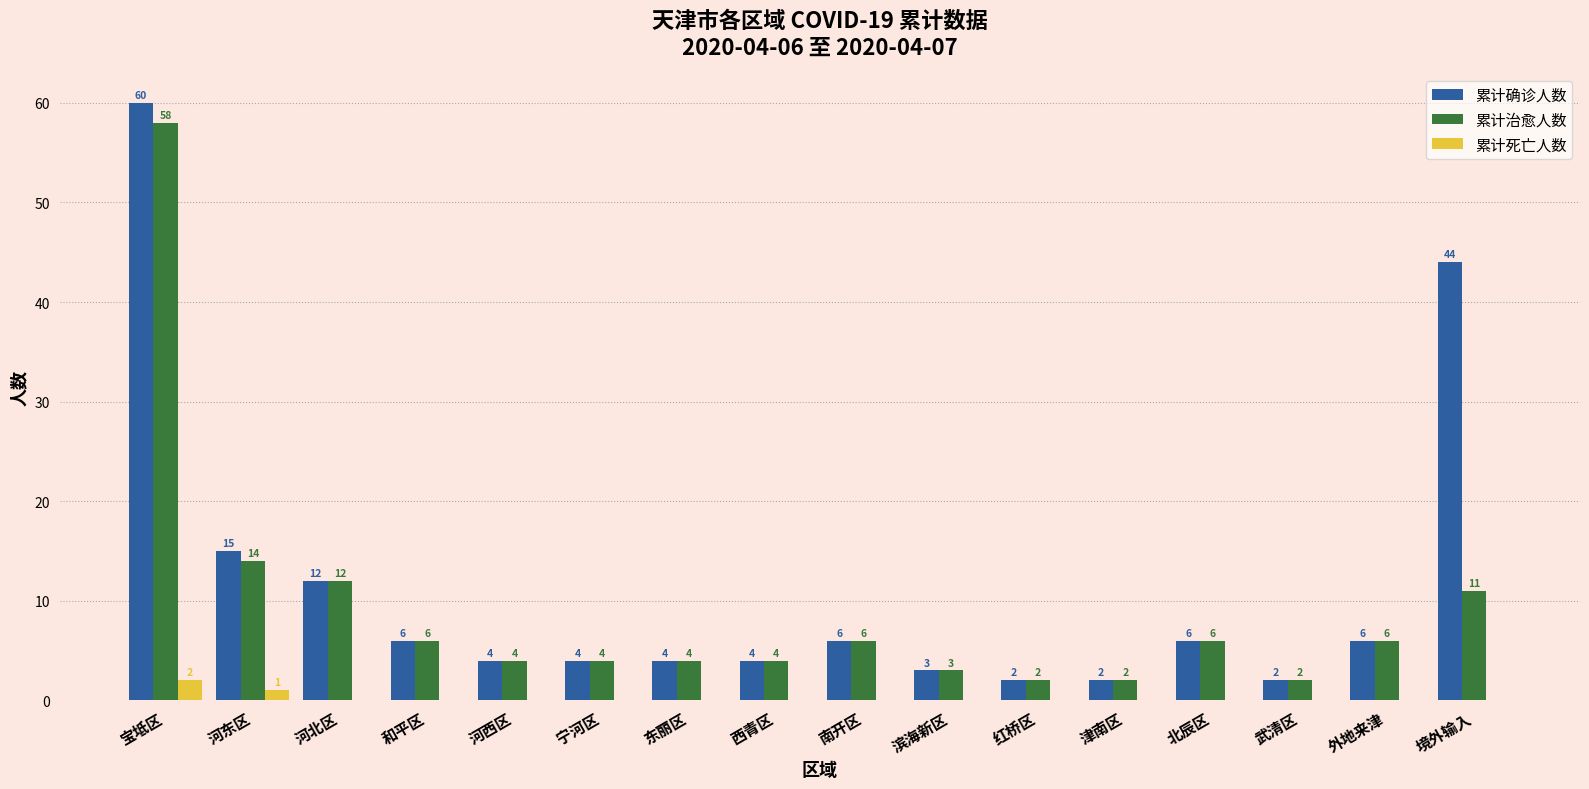

Reading left to right, what are all the values shown in this chart?

累计确诊人数: 宝坻区=60	河东区=15	河北区=12	和平区=6	河西区=4	宁河区=4	东丽区=4	西青区=4	南开区=6	滨海新区=3	红桥区=2	津南区=2	北辰区=6	武清区=2	外地来津=6	境外输入=44
累计治愈人数: 宝坻区=58	河东区=14	河北区=12	和平区=6	河西区=4	宁河区=4	东丽区=4	西青区=4	南开区=6	滨海新区=3	红桥区=2	津南区=2	北辰区=6	武清区=2	外地来津=6	境外输入=11
累计死亡人数: 宝坻区=2	河东区=1	河北区=0	和平区=0	河西区=0	宁河区=0	东丽区=0	西青区=0	南开区=0	滨海新区=0	红桥区=0	津南区=0	北辰区=0	武清区=0	外地来津=0	境外输入=0